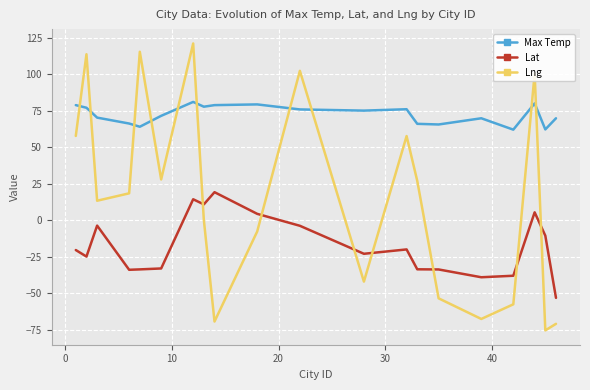

True or false: Max Temp and Lat cross at least once.

False